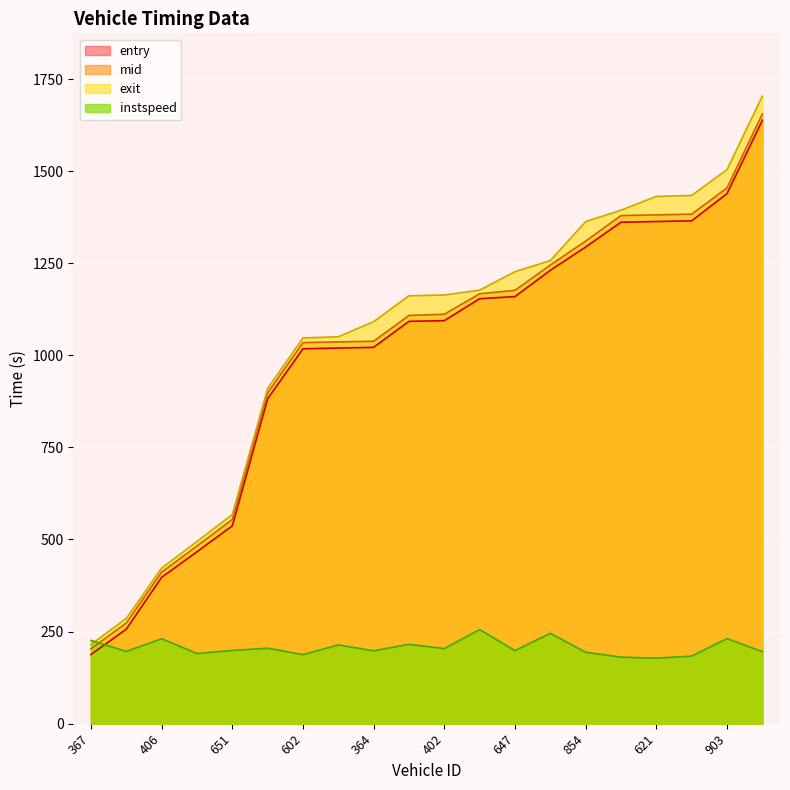

What is the difference between the mid values at 602 and 402?

77.0